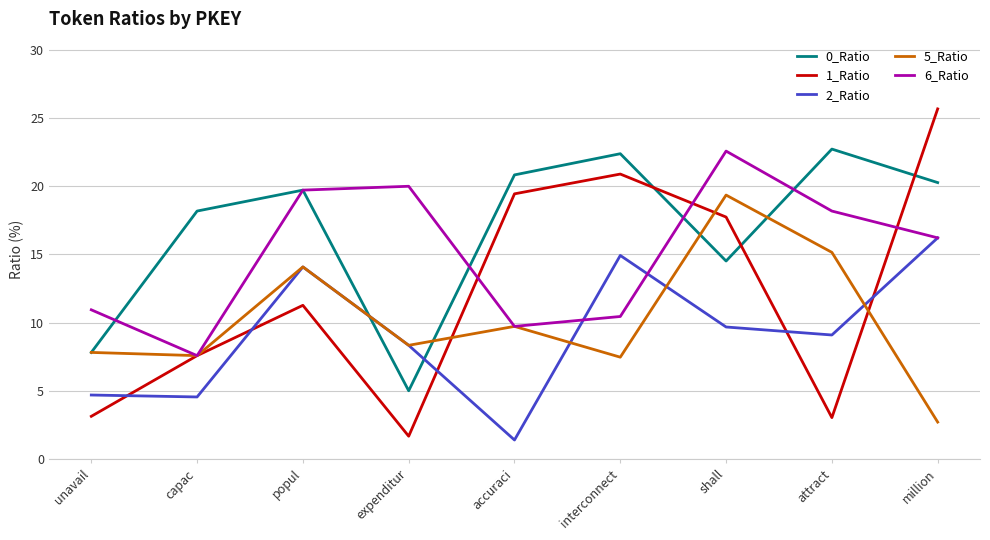

At which label does 5_Ratio first exceed 8?

popul